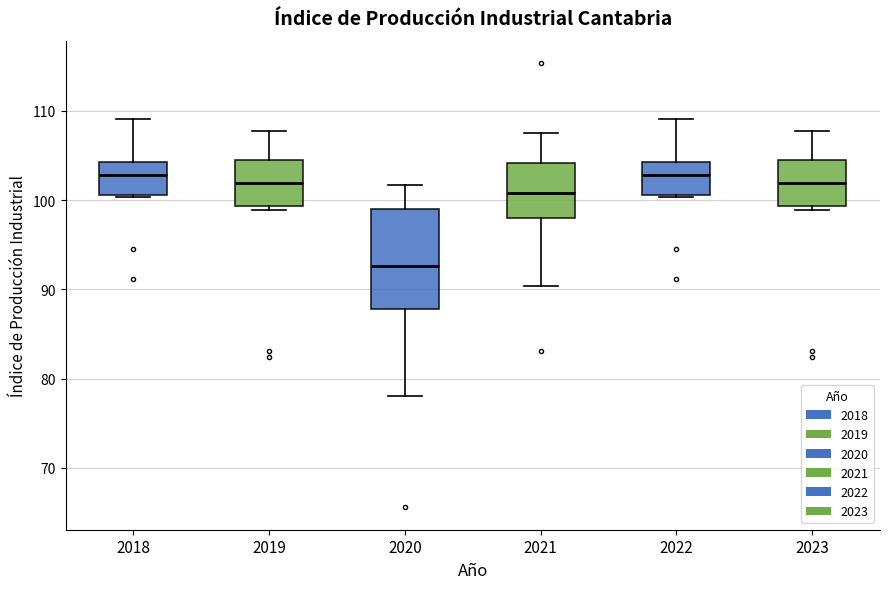

Which box's median line is the lowest?

2020